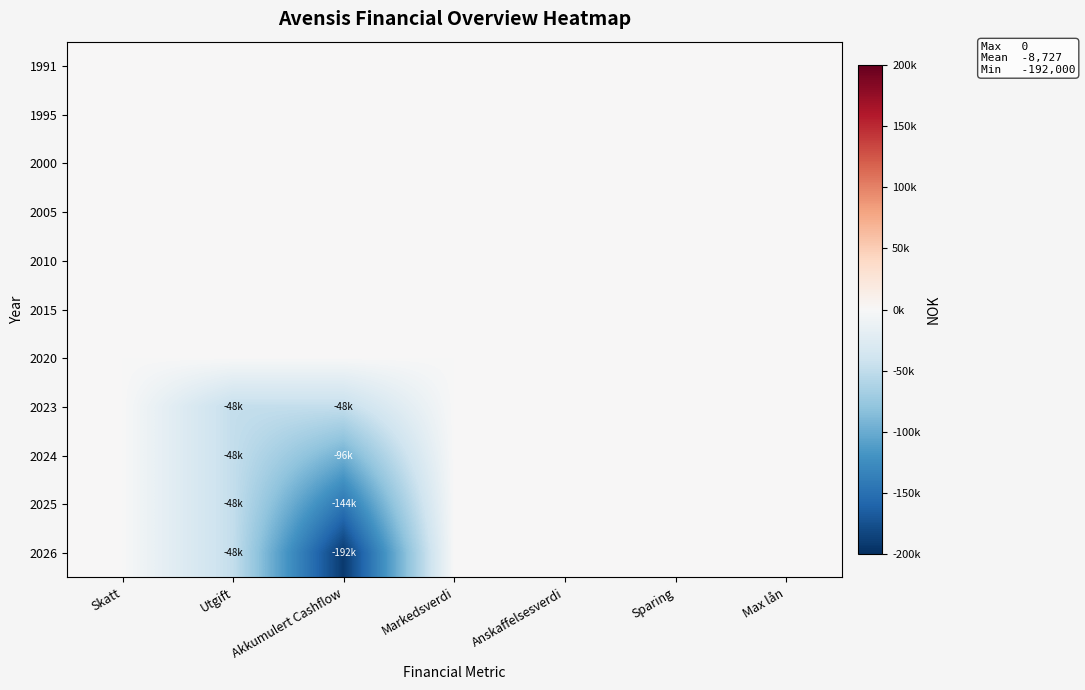

Between Skatt and Akkumulert Cashflow, which is larger?

Skatt